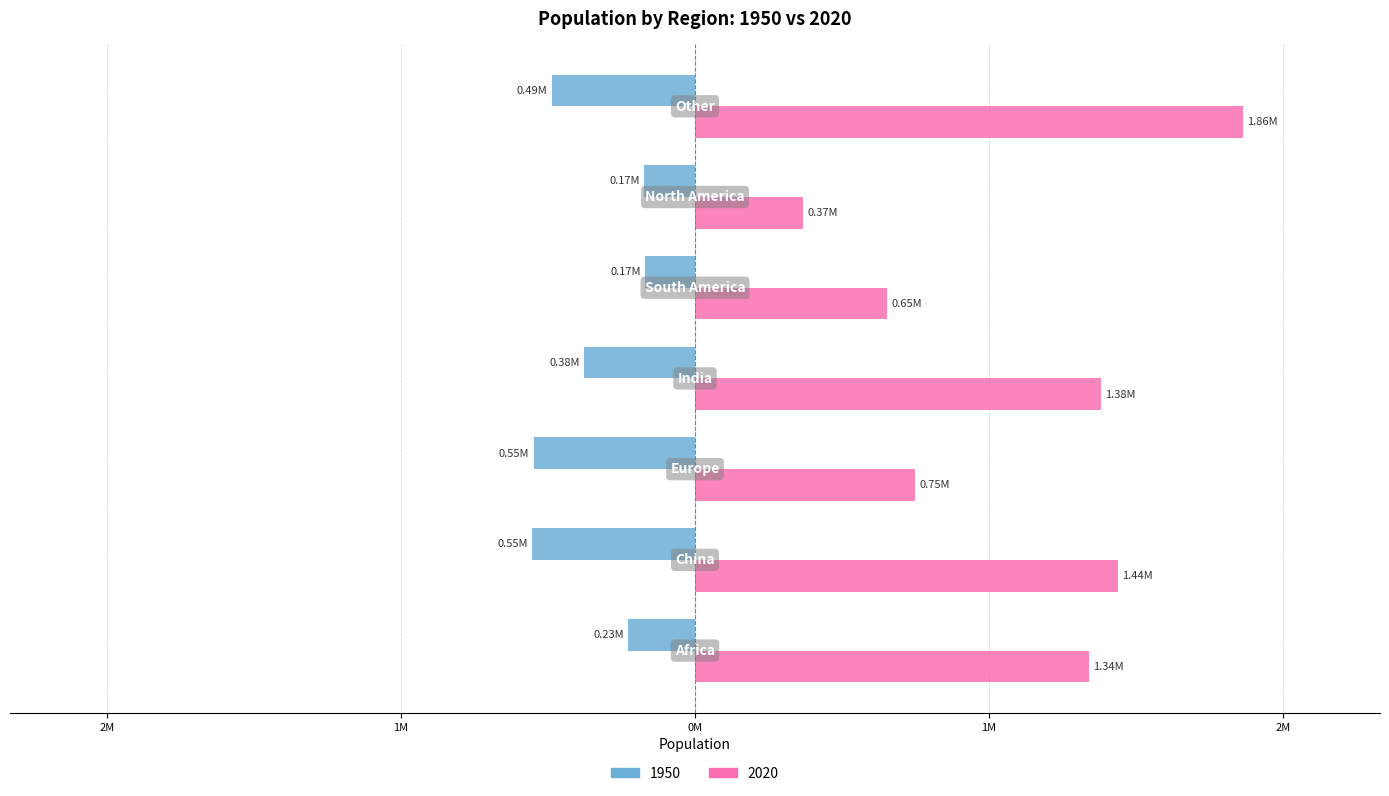

Reading right to left, what are all the values shown in this chart?

1950: Other=-487140.4	North America=-172602.6	South America=-168820.5	India=-376325.2	Europe=-549328.9	China=-554419.3	Africa=-227794.1
2020: Other=1864404.4	North America=368869.6	South America=653962.3	India=1380004.4	Europe=747636.0	China=1439323.8	Africa=1340598.1